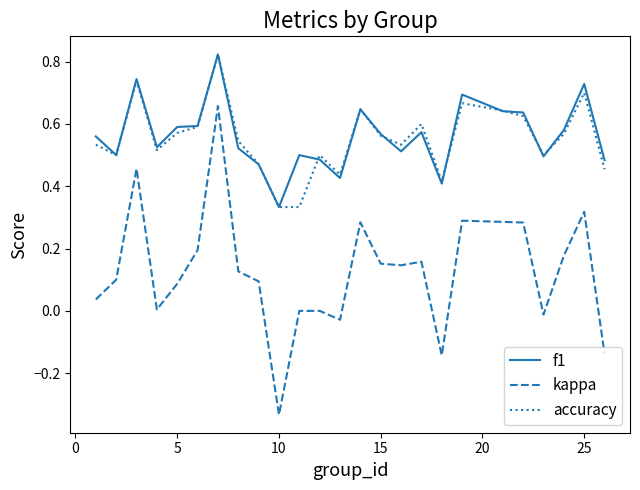

How many categories are shown in the chart?

25